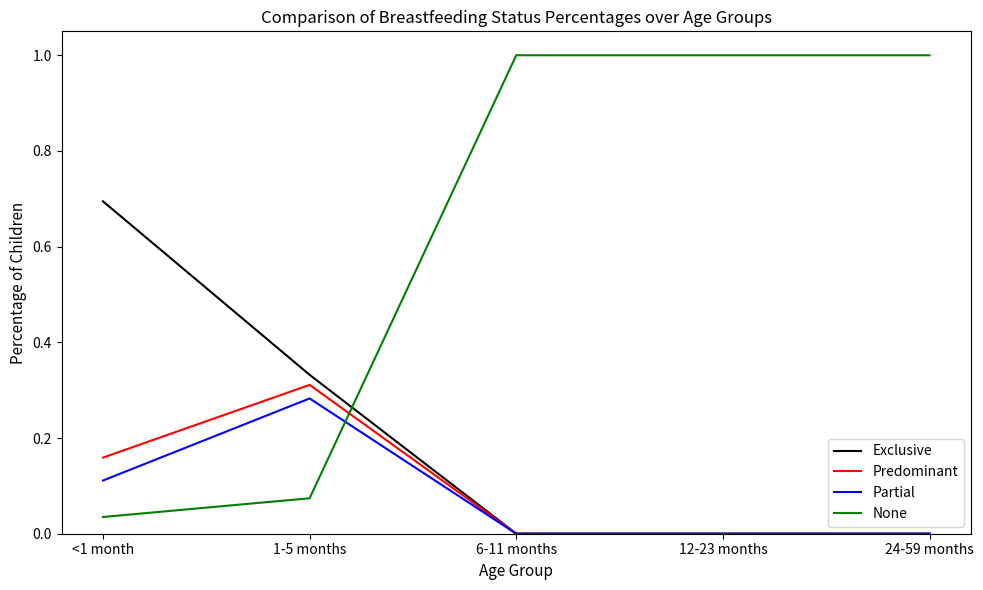

List the series in order of their peak value, highest first.

None, Exclusive, Predominant, Partial